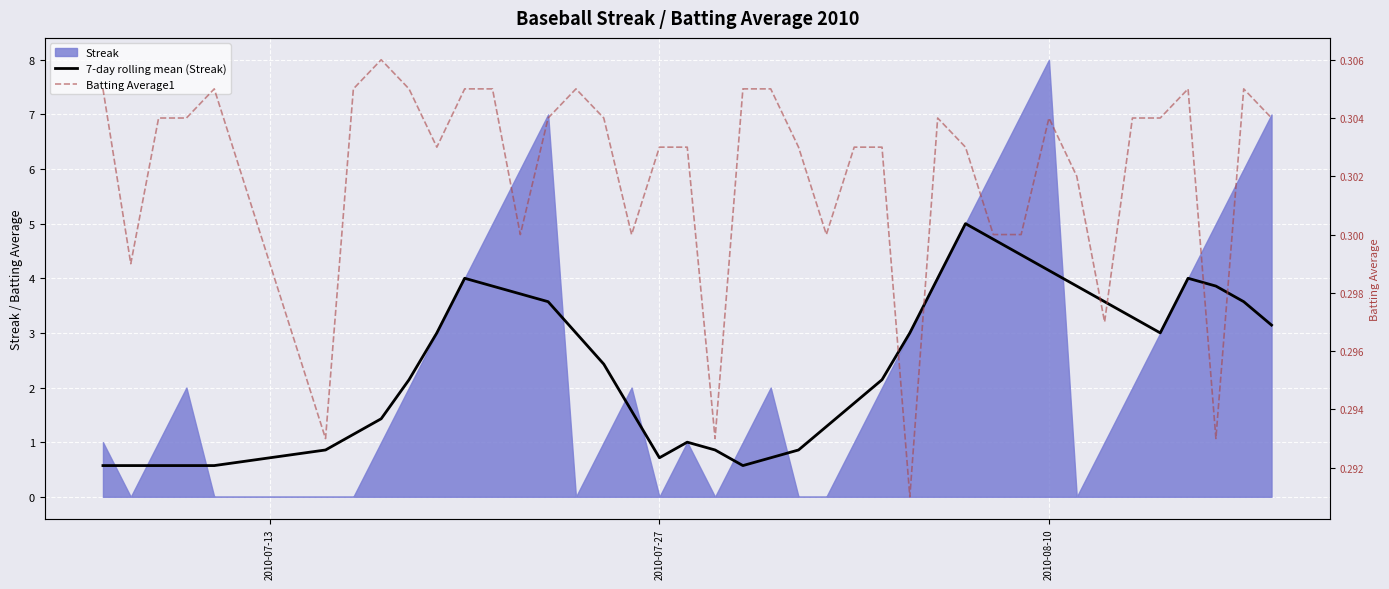

In 7-day rolling mean (Streak), how many points are lower than both neighbors (excluding endpoints)?

3